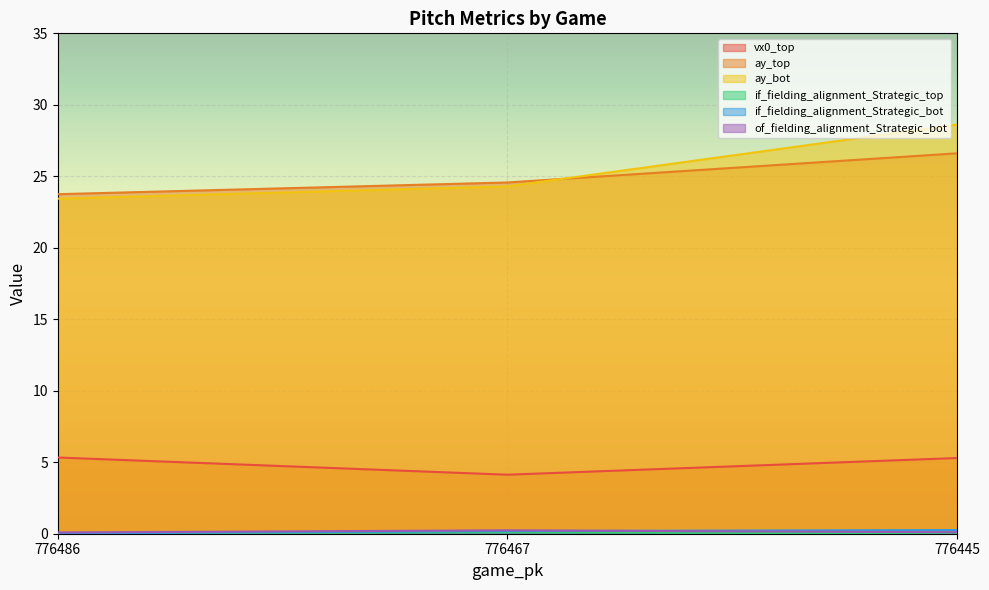

Reading left to right, transcribe all the data shown in this chart.

vx0_top: 776486=5.3	776467=4.1	776445=5.3
ay_top: 776486=23.7	776467=24.6	776445=26.6
ay_bot: 776486=23.4	776467=24.3	776445=28.6
if_fielding_alignment_Strategic_top: 776486=0.0	776467=0.1	776445=0.0
if_fielding_alignment_Strategic_bot: 776486=0.0	776467=0.2	776445=0.3
of_fielding_alignment_Strategic_bot: 776486=0.1	776467=0.2	776445=0.1